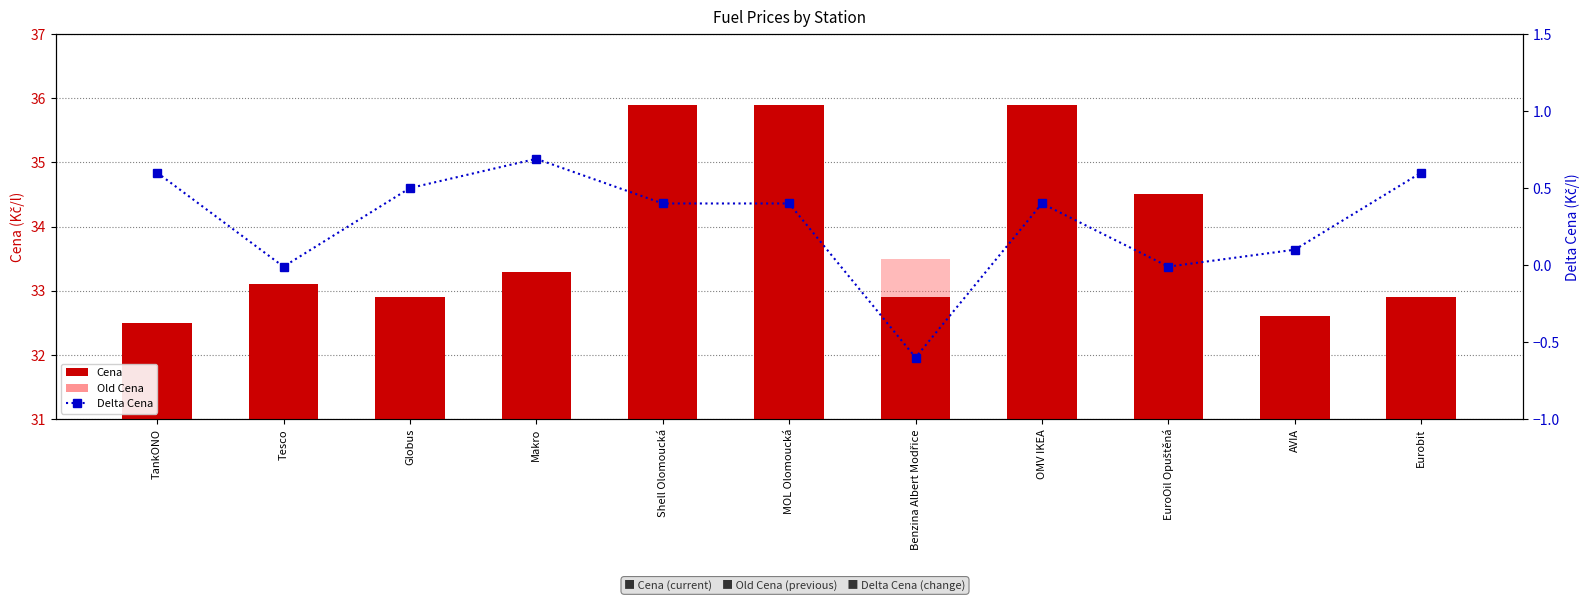

Rank the categories by Cena value from lowest to highest.

TankONO, AVIA, Globus, Benzina Albert Modřice, Eurobit, Tesco, Makro, EuroOil Opuštěná, Shell Olomoucká, MOL Olomoucká, OMV IKEA